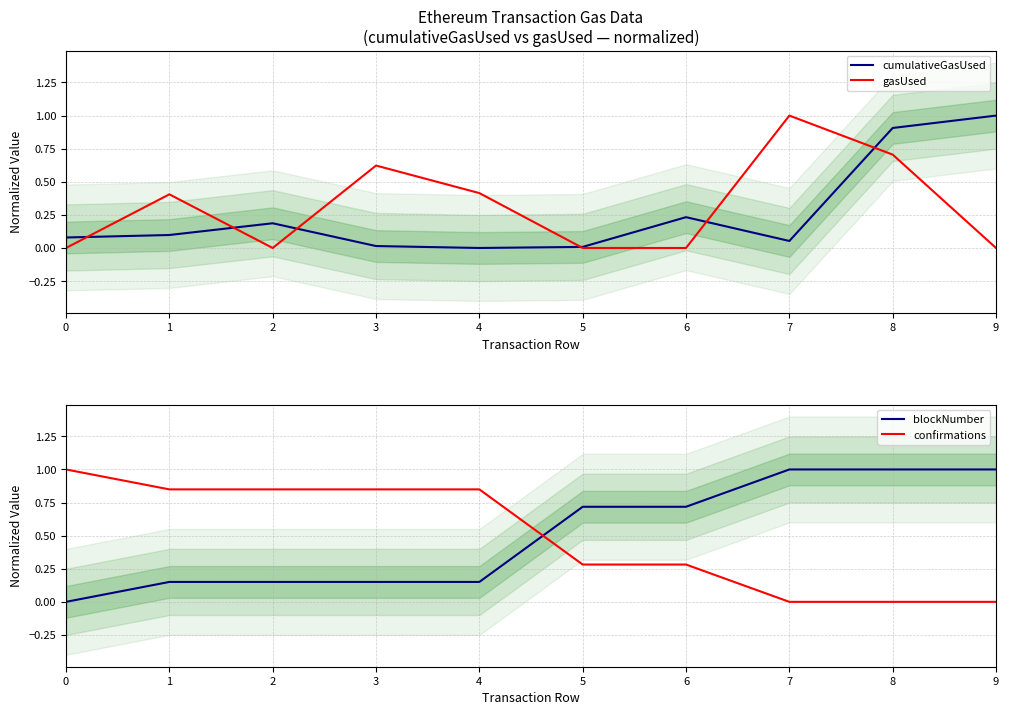

What is the maximum value shown in the chart?

1.0